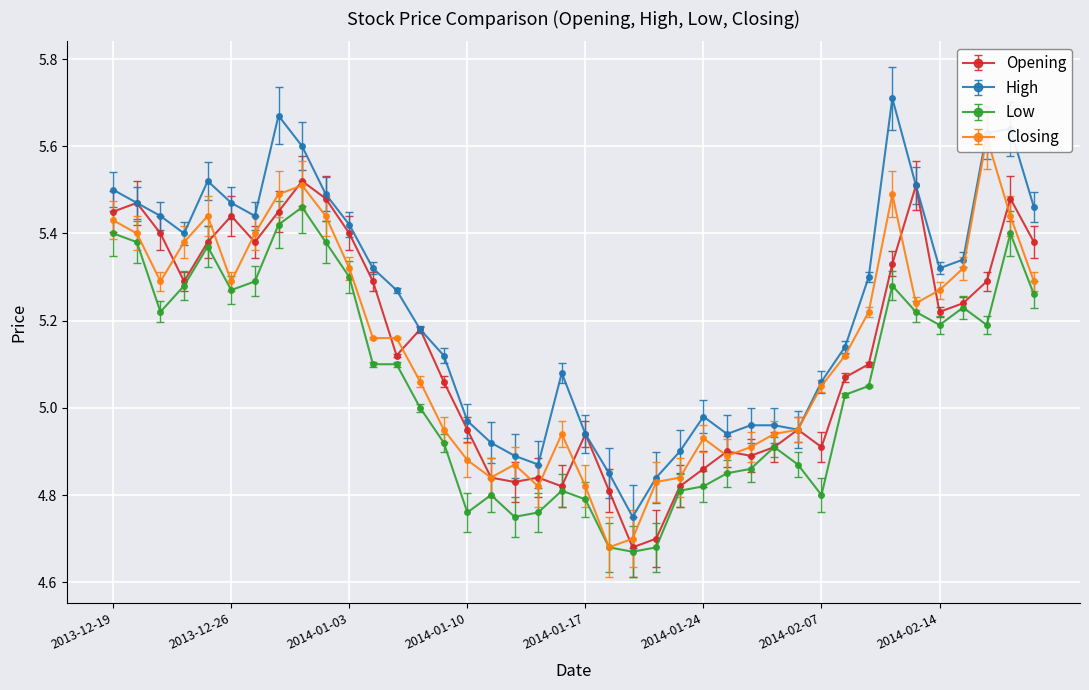

Which series has the widest spread of values?

High